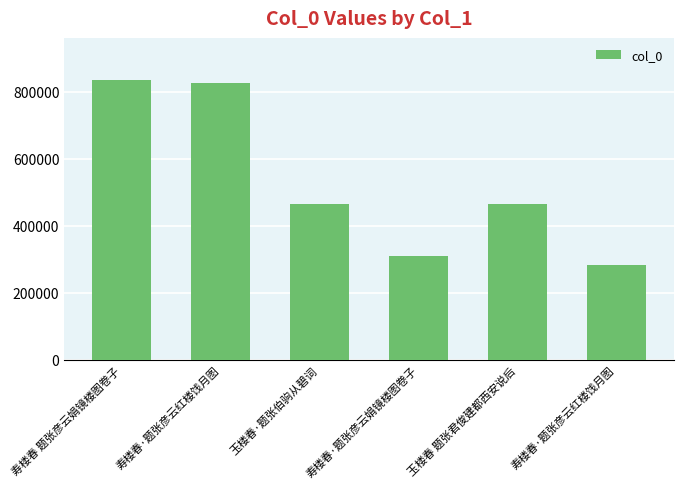

What is the minimum value shown in the chart?

282104